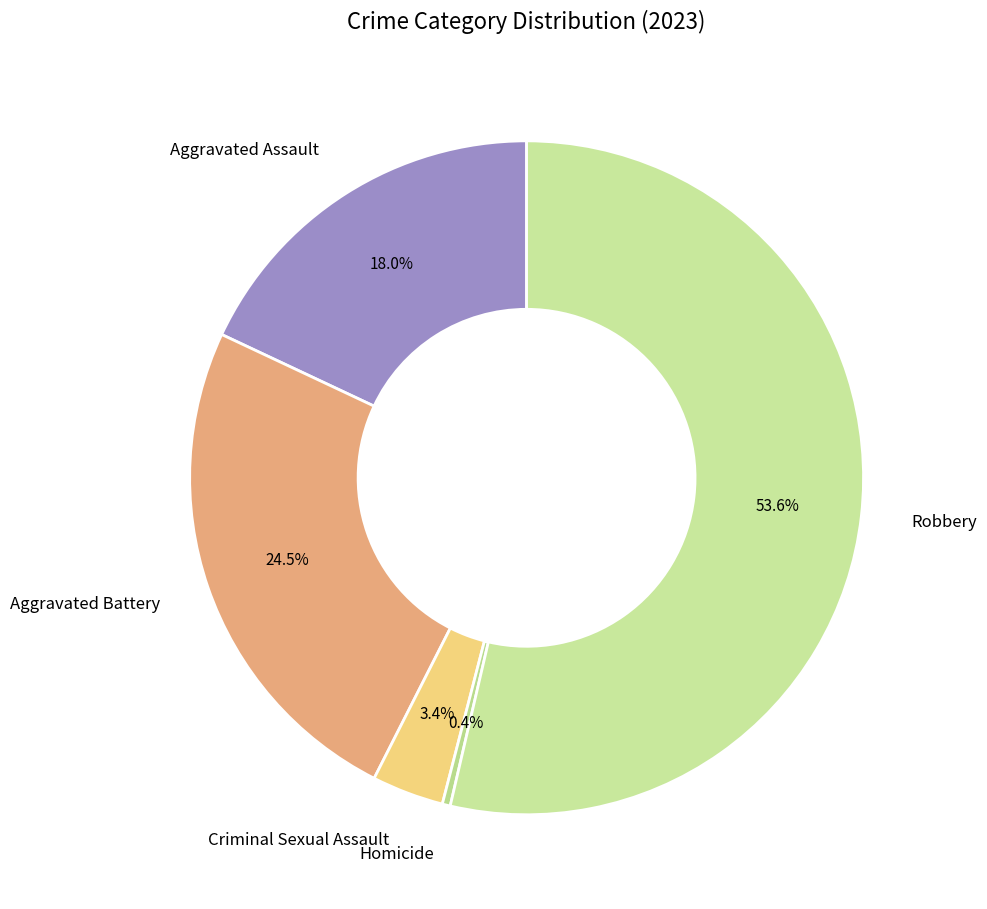

How many segments does this pie chart have?

5